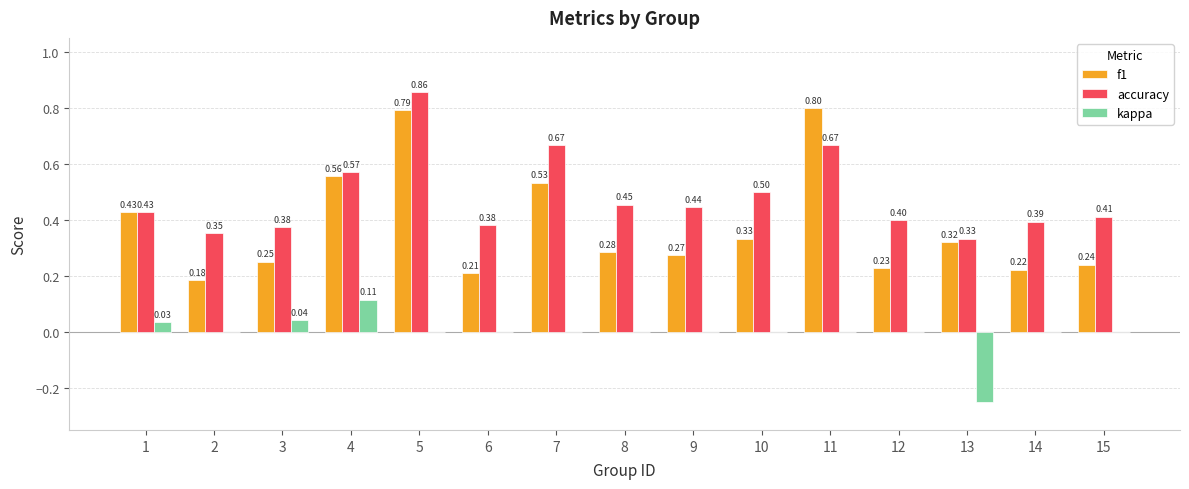

Which series changed the most between 3 and 10?

accuracy